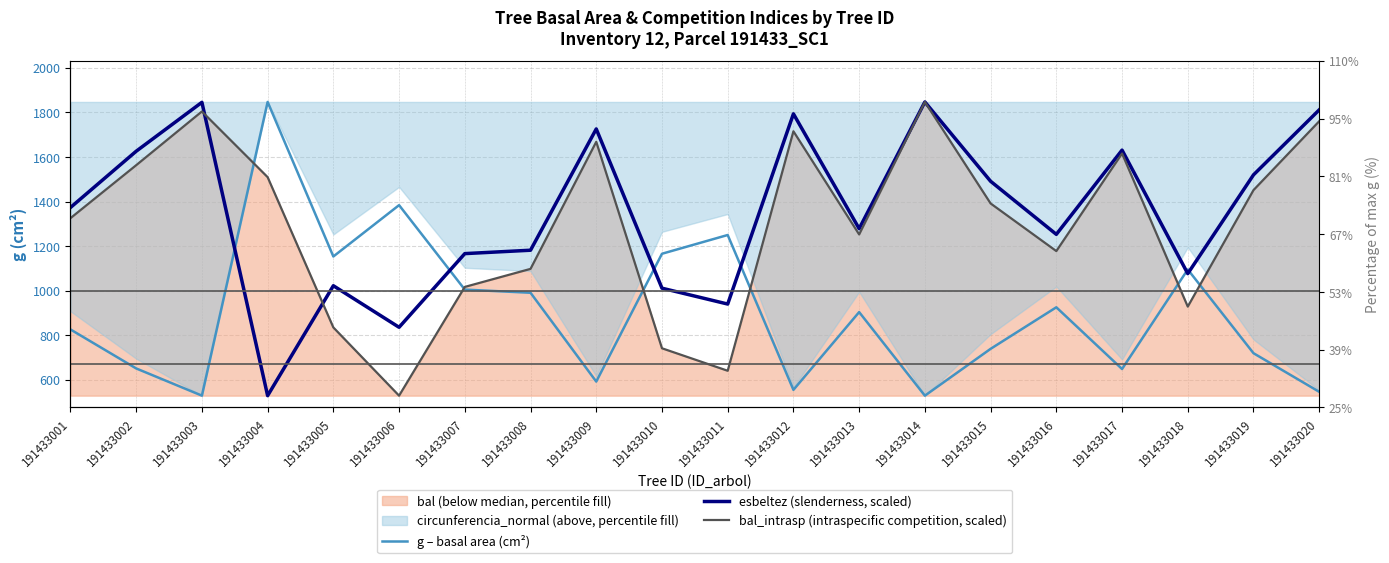

What is the sum of the g – basal area (cm²) values at 191433003 and 191433010?

1694.5